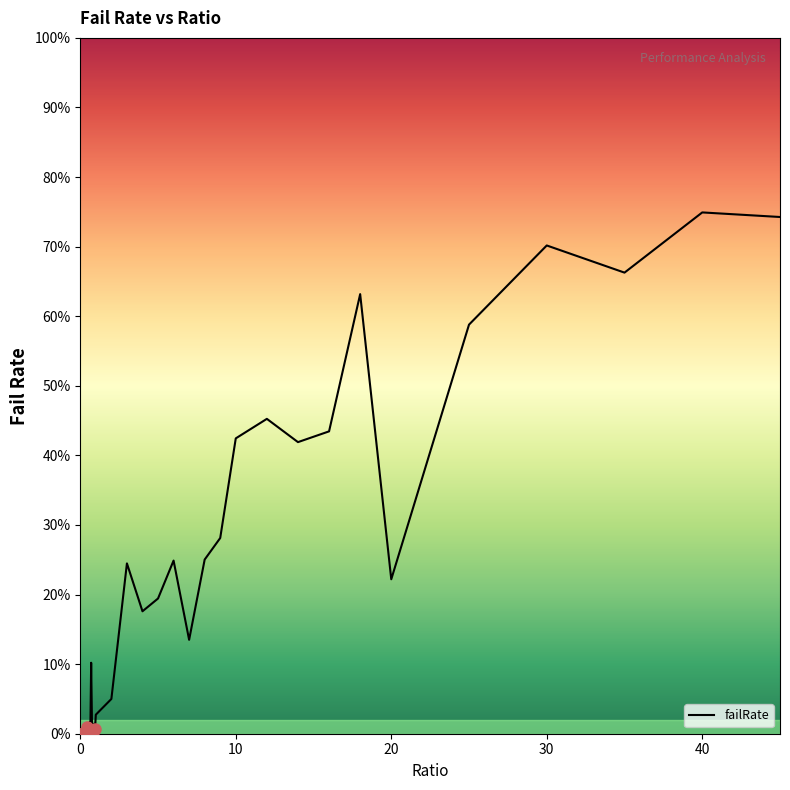

Reading left to right, transcribe all the data shown in this chart.

0.0	0.0	0.0	0.0	0.0	0.0	0.0	0.0	0.0	0.0	0.0	0.0	0.0	0.0	0.1	0.0	0.0	0.0	0.0	0.0	0.0	0.0	0.2	0.2	0.2	0.2	0.1	0.3	0.3	0.4	0.5	0.4	0.4	0.6	0.2	0.6	0.7	0.7	0.7	0.7